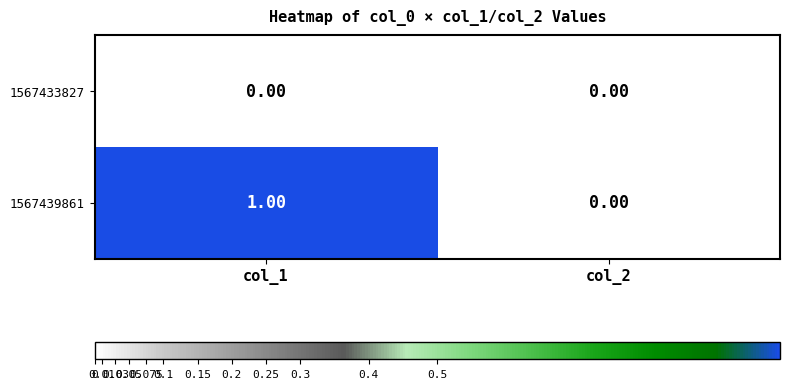

At which category is the sum across all series the highest?

col_1